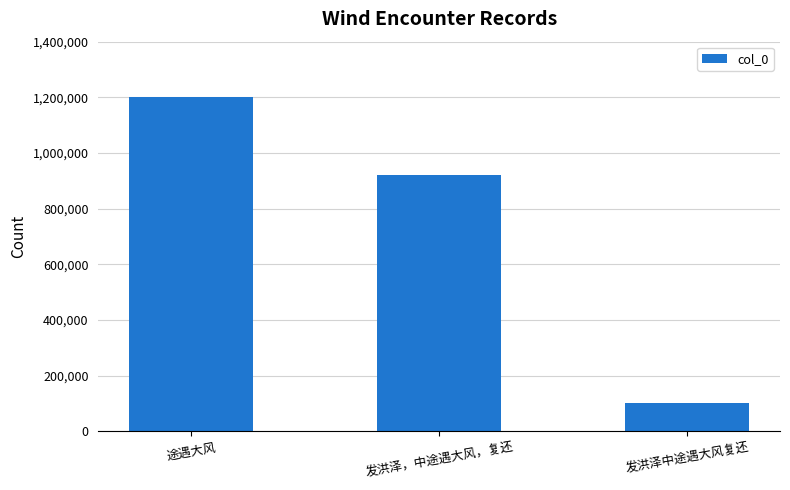

List the labels in order of value, smallest first.

发洪泽中途遇大风复还, 发洪泽，中途遇大风，复还, 途遇大风